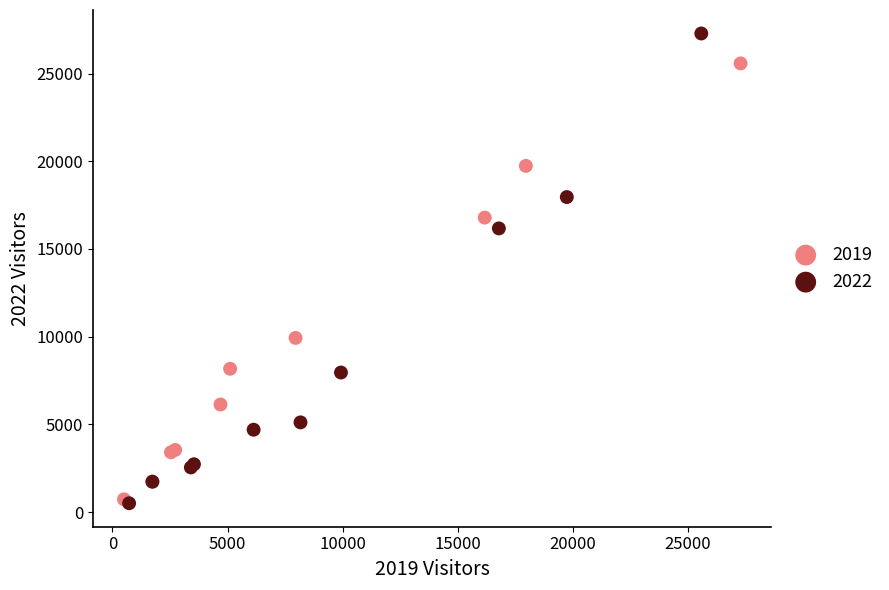

Which series has the widest spread of Y values?

2022